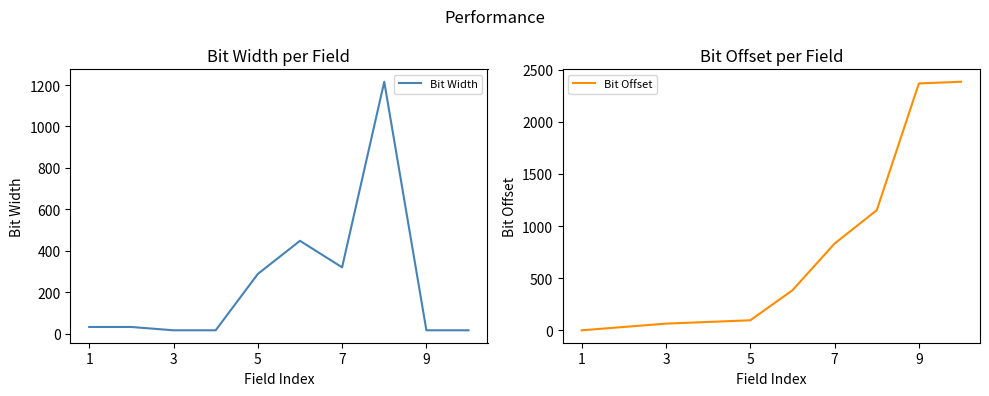

Rank the series at 1 from lowest to highest value.

Bit Offset, Bit Width